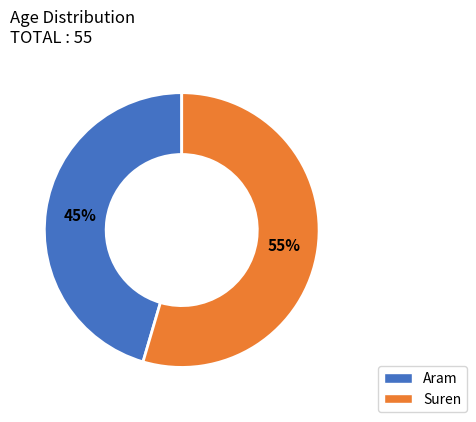

How many slices are in this pie chart?

2